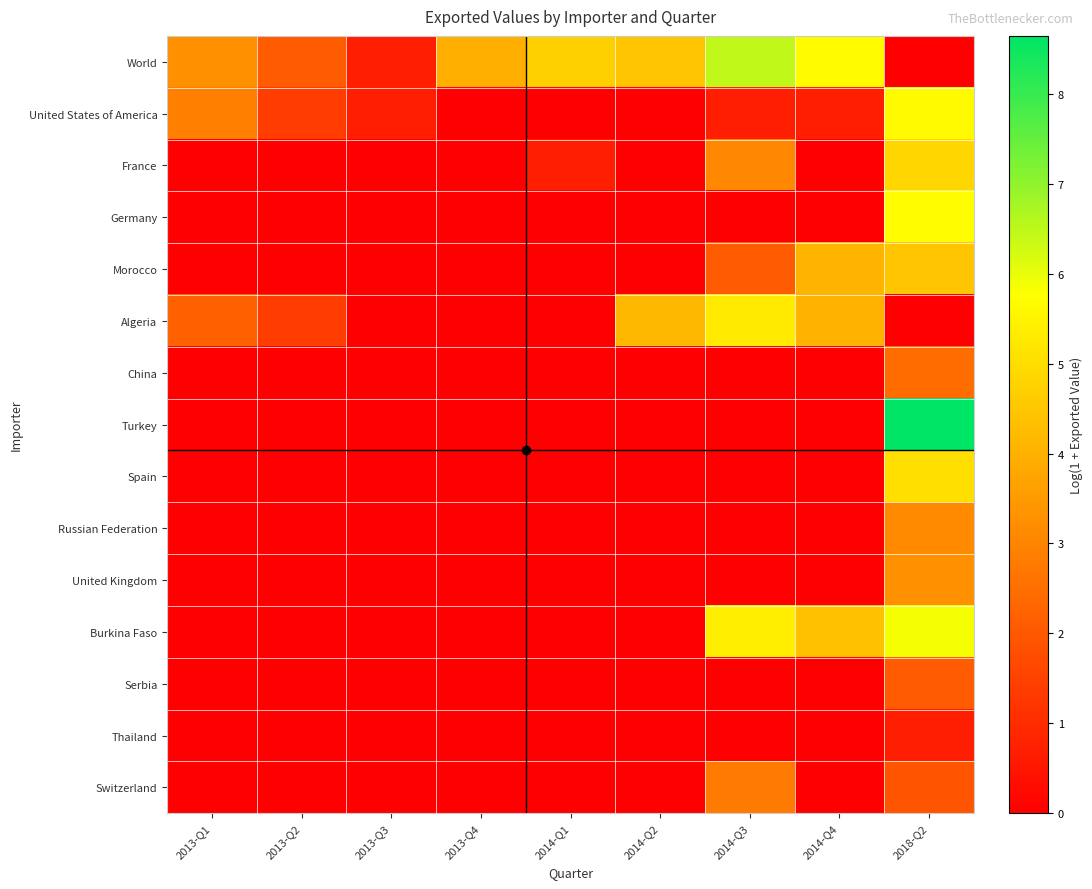

Reading right to left, extract all data points from this chart.

World: 2018-Q2=0.0	2014-Q4=5.7	2014-Q3=6.5	2014-Q2=4.5	2014-Q1=4.7	2013-Q4=4.0	2013-Q3=0.7	2013-Q2=2.1	2013-Q1=3.3
United States of America: 2018-Q2=5.7	2014-Q4=0.7	2014-Q3=0.7	2014-Q2=0.0	2014-Q1=0.0	2013-Q4=0.0	2013-Q3=0.7	2013-Q2=1.4	2013-Q1=2.9
France: 2018-Q2=4.8	2014-Q4=0.0	2014-Q3=3.1	2014-Q2=0.0	2014-Q1=0.7	2013-Q4=0.0	2013-Q3=0.0	2013-Q2=0.0	2013-Q1=0.0
Germany: 2018-Q2=5.7	2014-Q4=0.0	2014-Q3=0.0	2014-Q2=0.0	2014-Q1=0.0	2013-Q4=0.0	2013-Q3=0.0	2013-Q2=0.0	2013-Q1=0.0
Morocco: 2018-Q2=4.5	2014-Q4=4.1	2014-Q3=2.1	2014-Q2=0.0	2014-Q1=0.0	2013-Q4=0.0	2013-Q3=0.0	2013-Q2=0.0	2013-Q1=0.0
Algeria: 2018-Q2=0.0	2014-Q4=4.0	2014-Q3=5.3	2014-Q2=4.2	2014-Q1=0.0	2013-Q4=0.0	2013-Q3=0.0	2013-Q2=1.4	2013-Q1=2.2
China: 2018-Q2=2.5	2014-Q4=0.0	2014-Q3=0.0	2014-Q2=0.0	2014-Q1=0.0	2013-Q4=0.0	2013-Q3=0.0	2013-Q2=0.0	2013-Q1=0.0
Turkey: 2018-Q2=8.6	2014-Q4=0.0	2014-Q3=0.0	2014-Q2=0.0	2014-Q1=0.0	2013-Q4=0.0	2013-Q3=0.0	2013-Q2=0.0	2013-Q1=0.0
Spain: 2018-Q2=5.1	2014-Q4=0.0	2014-Q3=0.0	2014-Q2=0.0	2014-Q1=0.0	2013-Q4=0.0	2013-Q3=0.0	2013-Q2=0.0	2013-Q1=0.0
Russian Federation: 2018-Q2=3.1	2014-Q4=0.0	2014-Q3=0.0	2014-Q2=0.0	2014-Q1=0.0	2013-Q4=0.0	2013-Q3=0.0	2013-Q2=0.0	2013-Q1=0.0
United Kingdom: 2018-Q2=3.3	2014-Q4=0.0	2014-Q3=0.0	2014-Q2=0.0	2014-Q1=0.0	2013-Q4=0.0	2013-Q3=0.0	2013-Q2=0.0	2013-Q1=0.0
Burkina Faso: 2018-Q2=5.9	2014-Q4=4.4	2014-Q3=5.4	2014-Q2=0.0	2014-Q1=0.0	2013-Q4=0.0	2013-Q3=0.0	2013-Q2=0.0	2013-Q1=0.0
Serbia: 2018-Q2=2.1	2014-Q4=0.0	2014-Q3=0.0	2014-Q2=0.0	2014-Q1=0.0	2013-Q4=0.0	2013-Q3=0.0	2013-Q2=0.0	2013-Q1=0.0
Thailand: 2018-Q2=0.7	2014-Q4=0.0	2014-Q3=0.0	2014-Q2=0.0	2014-Q1=0.0	2013-Q4=0.0	2013-Q3=0.0	2013-Q2=0.0	2013-Q1=0.0
Switzerland: 2018-Q2=1.9	2014-Q4=0.0	2014-Q3=2.8	2014-Q2=0.0	2014-Q1=0.0	2013-Q4=0.0	2013-Q3=0.0	2013-Q2=0.0	2013-Q1=0.0